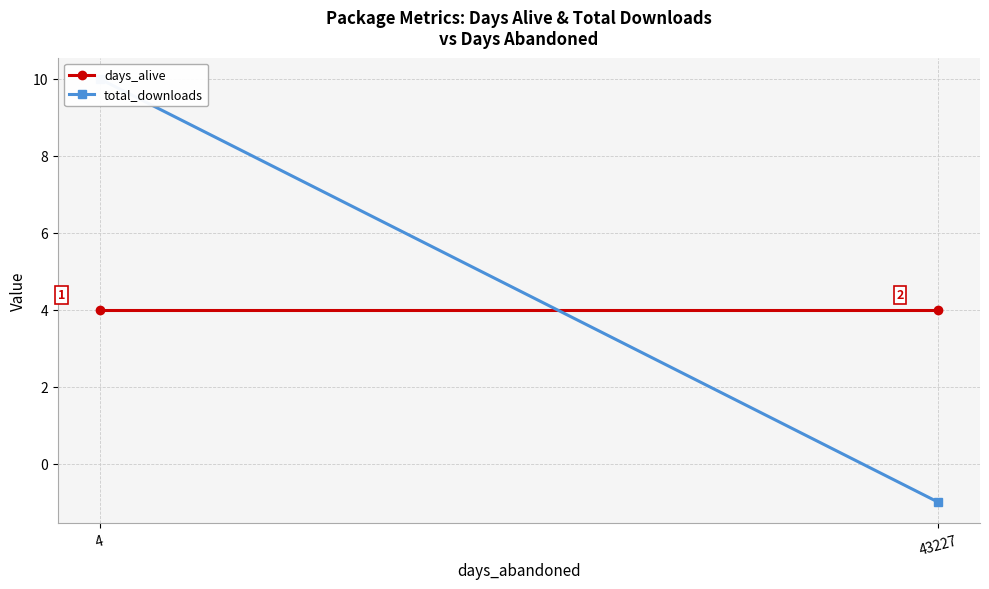

List the series in order of their overall mean, highest first.

total_downloads, days_alive